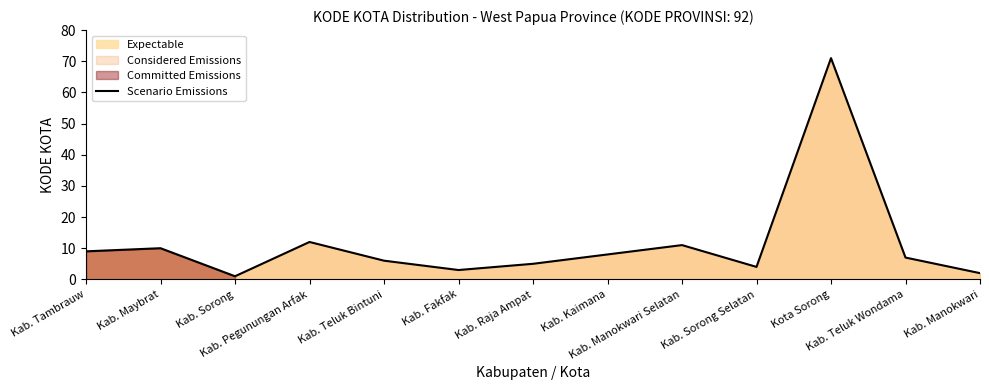

At which category does the chart reach its peak across all series?

Kota Sorong